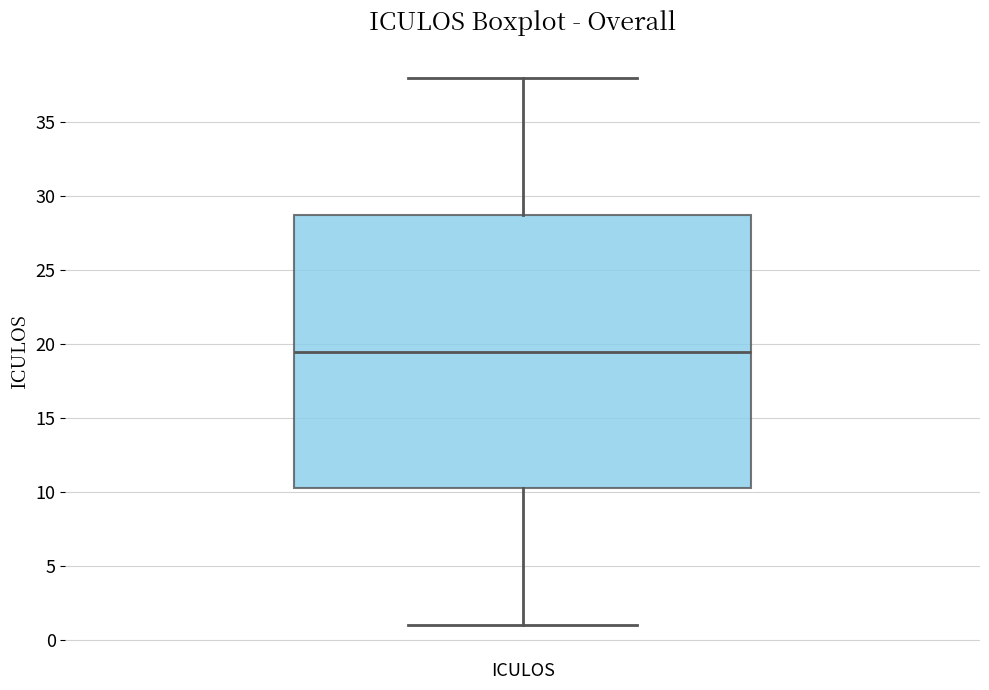

Read this box plot against the y-axis: the position of the median line, the range covered by the box, and the ends of both whiskers. The values are not printed on the chart, so give them approximately, as read against the axis.

median 19.5, box 10.5 to 29.0, whiskers 1.0 to 38.0